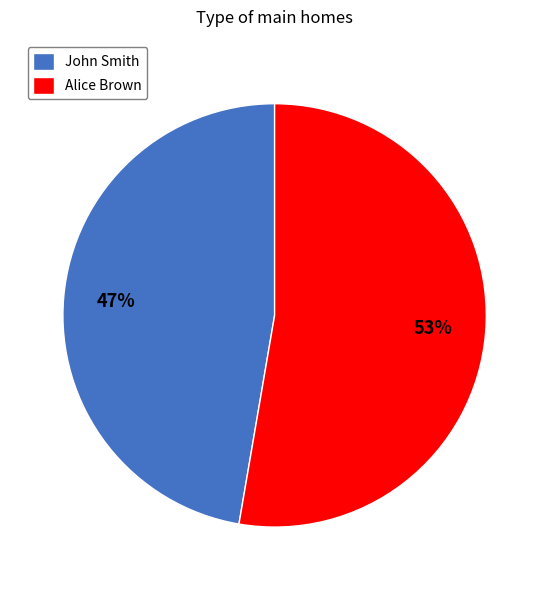

Which slice is the smallest?

John Smith